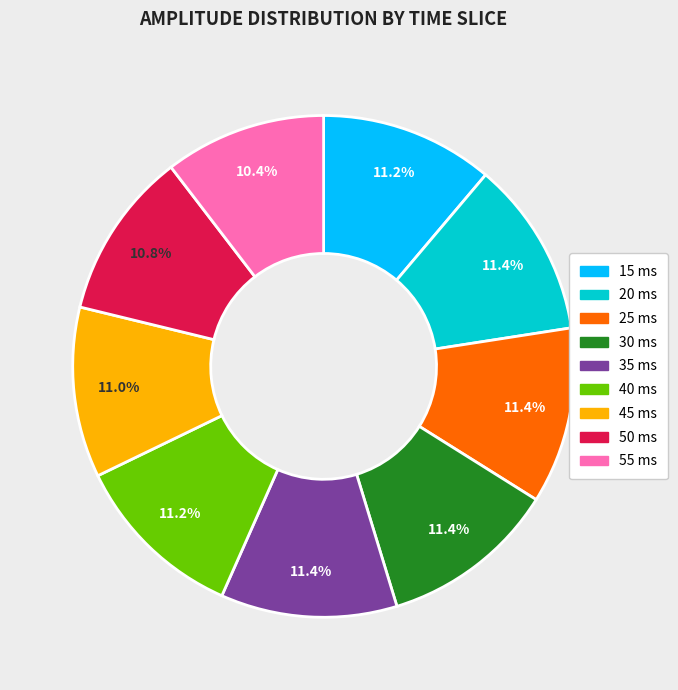

Count the number of slices in the pie.

9